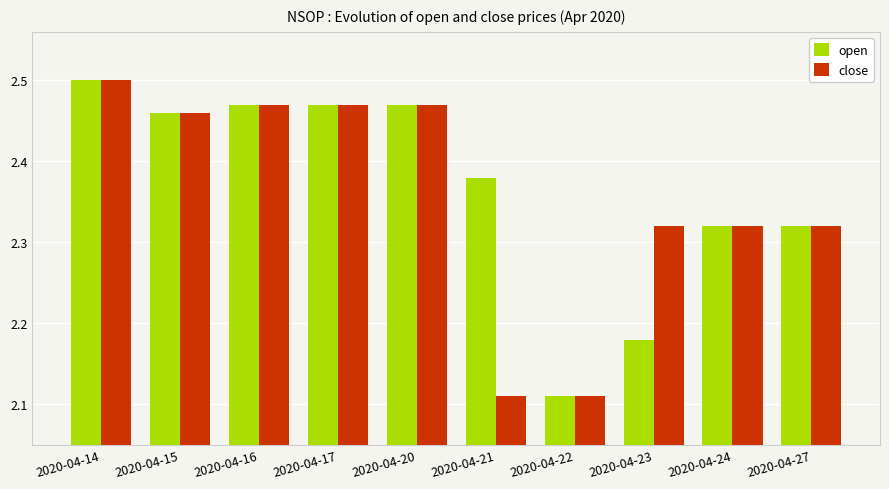

Rank the series at 2020-04-23 from highest to lowest value.

close, open